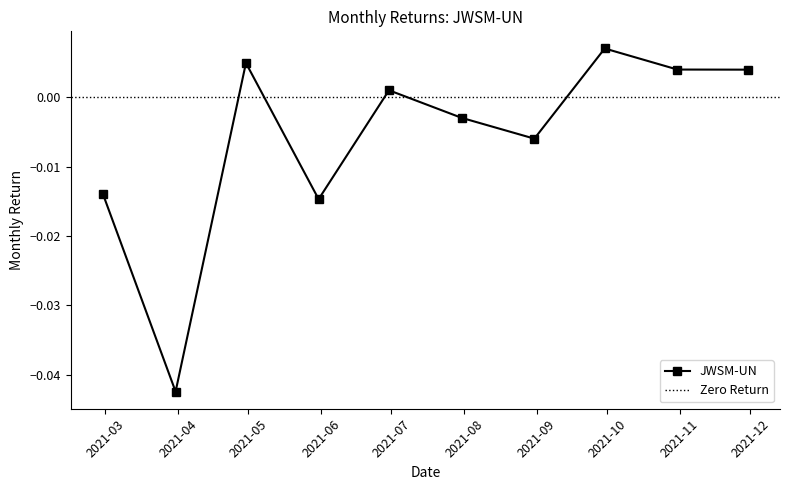

True or false: JWSM-UN has more than 2 interior local peaks.

True